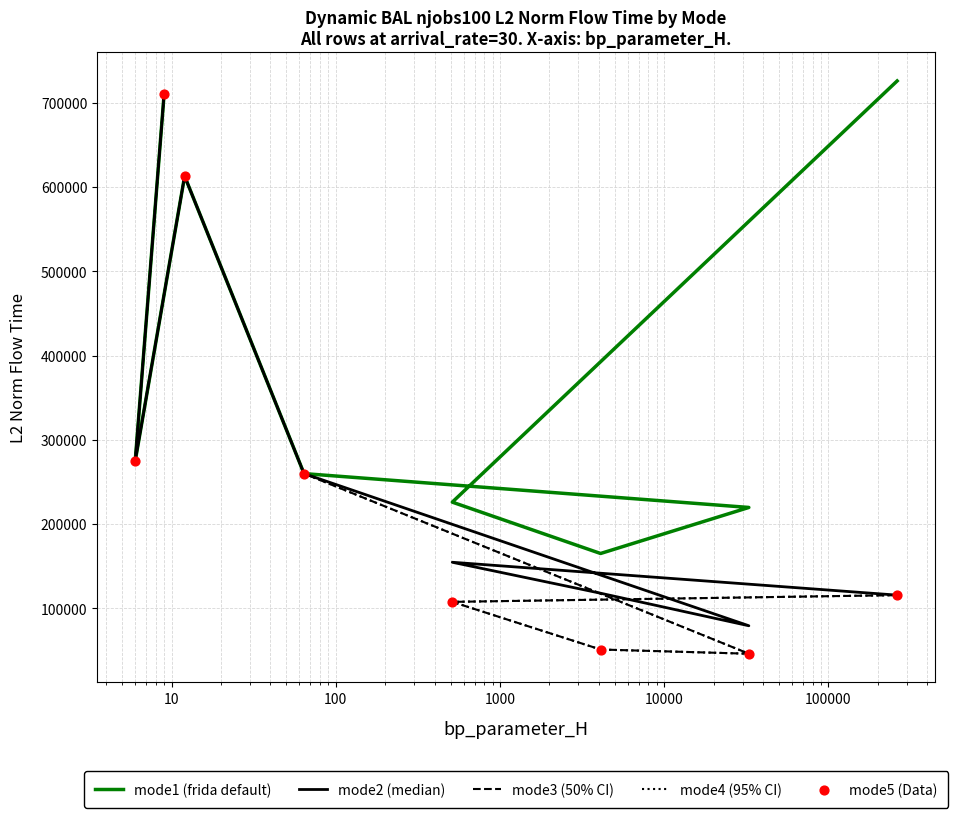

Which series has the largest total across all categories?

mode1 (frida default)